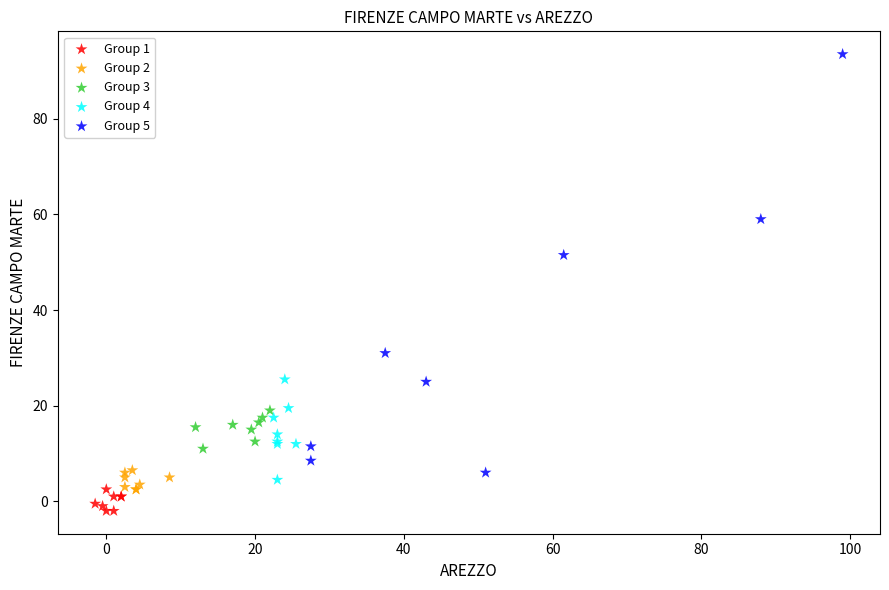

Which series reaches the minimum Y coordinate?

Group 1